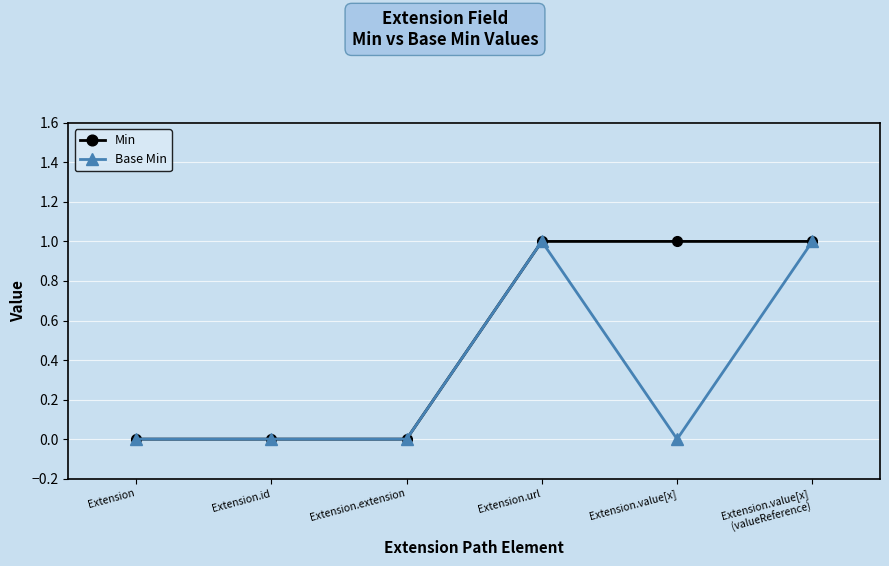

The value of Min at Extension.id is 0. True or false?

True